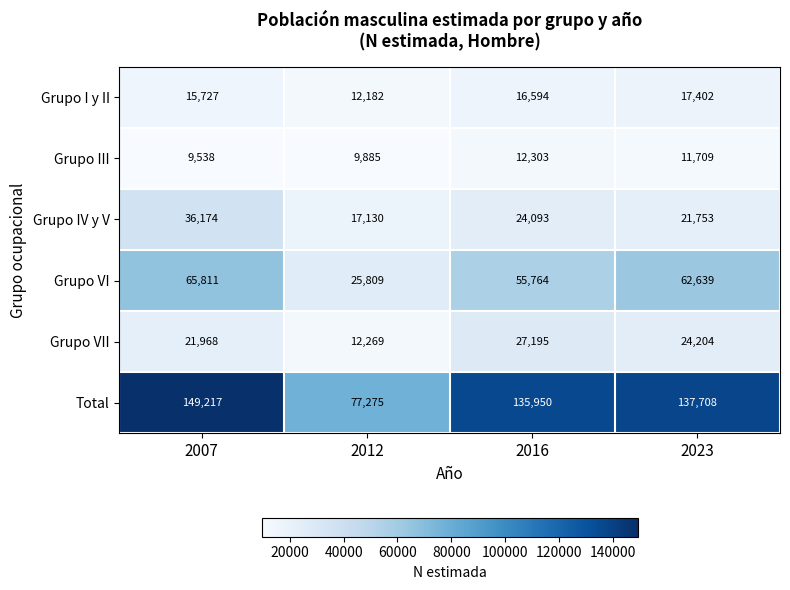

At which category is the sum across all series the highest?

2007